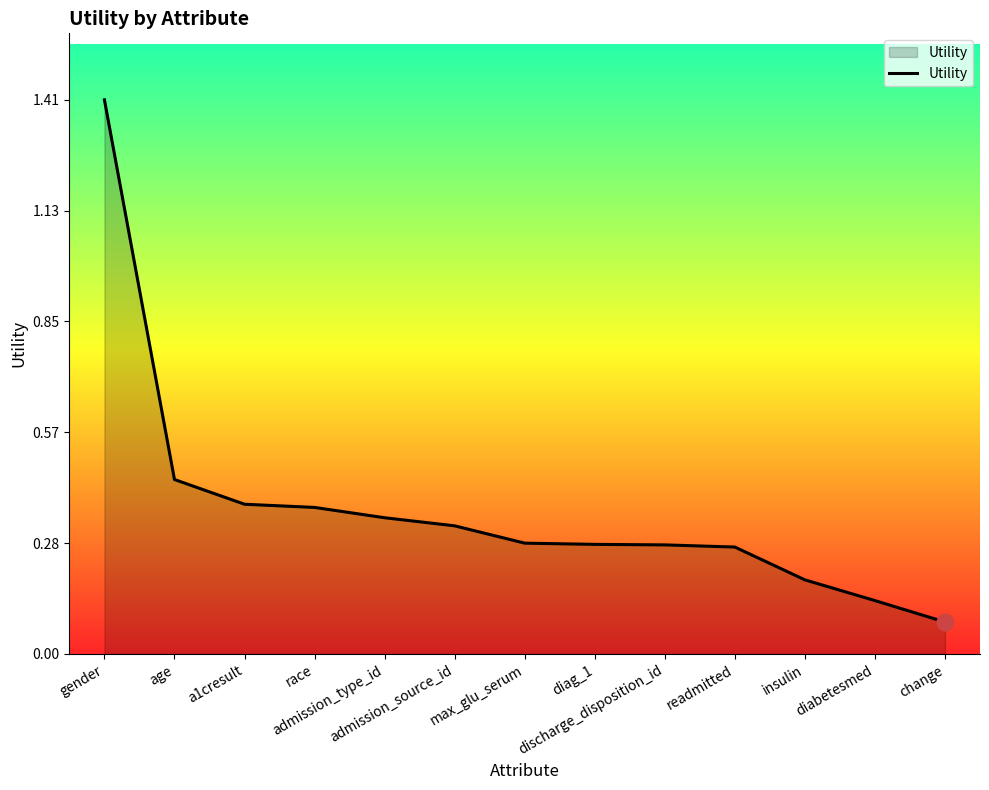

Does the chart display data point markers on the line(s)?

No